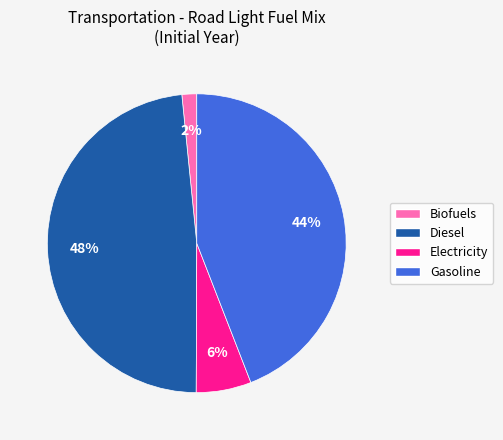

To the nearest percent, what is the average slice percentage?

25%